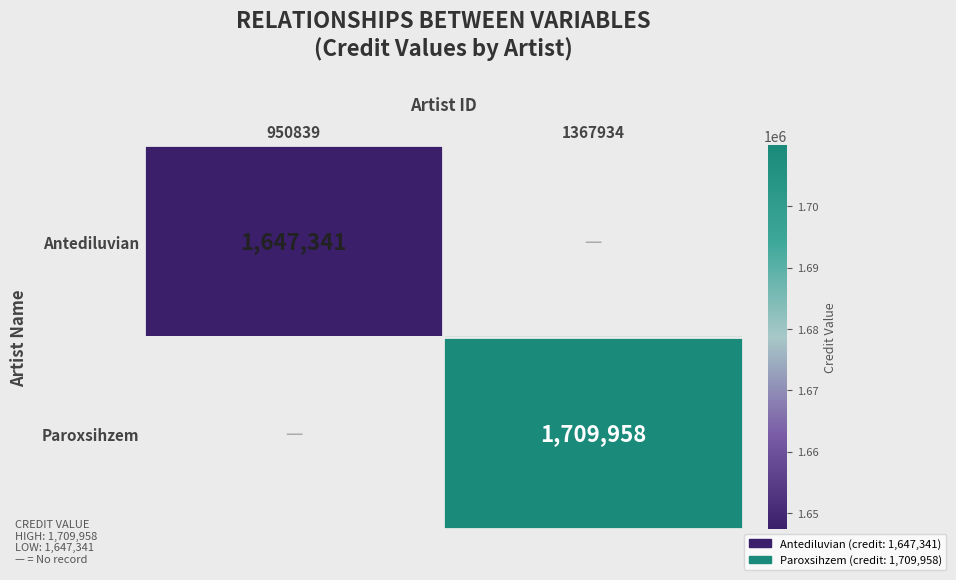

Is it true that Antediluvian equals 1647341 at 950839?

True